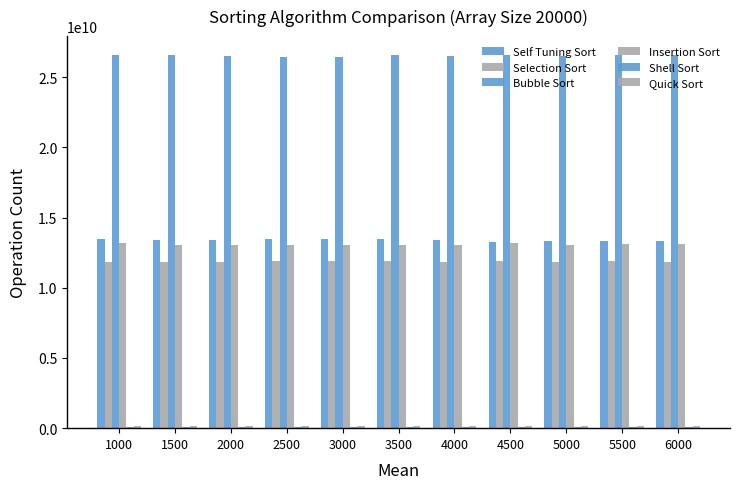

What is the value of the Quick Sort bar at the 9th from the left?

160224437.7